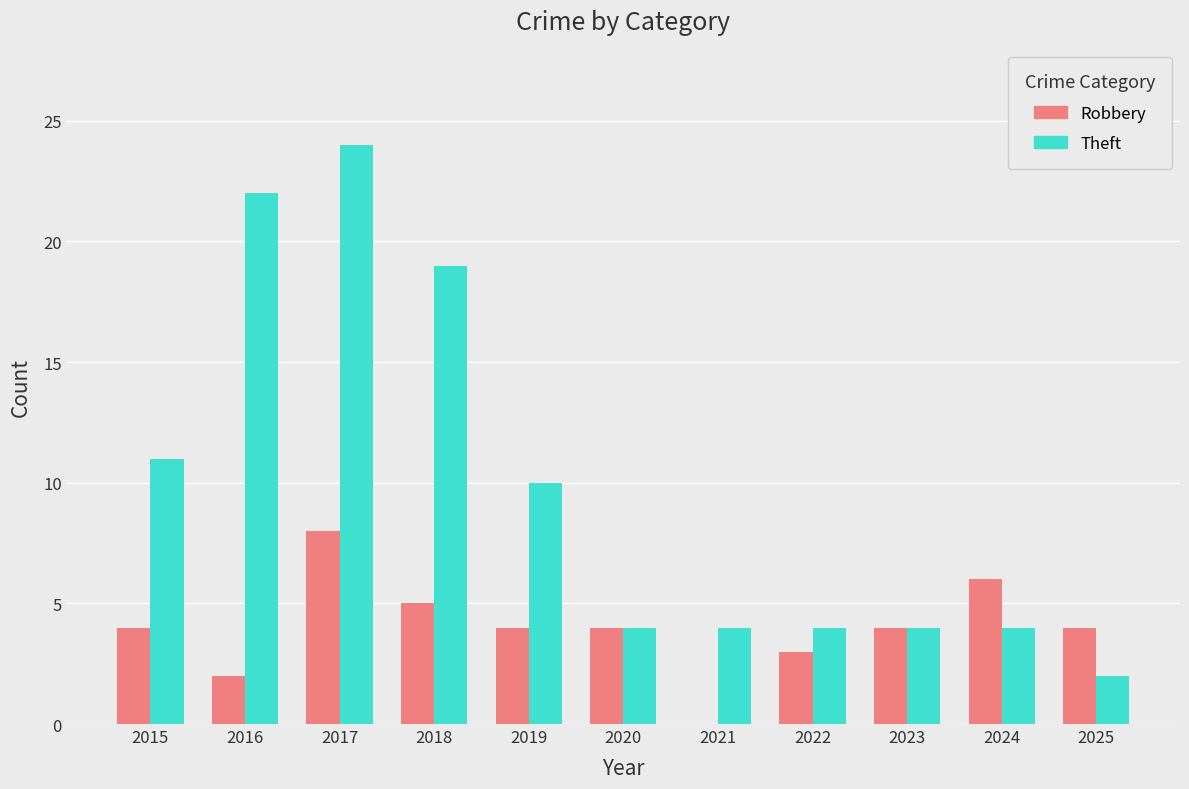

Is it true that Robbery equals 3 at 2015?

False